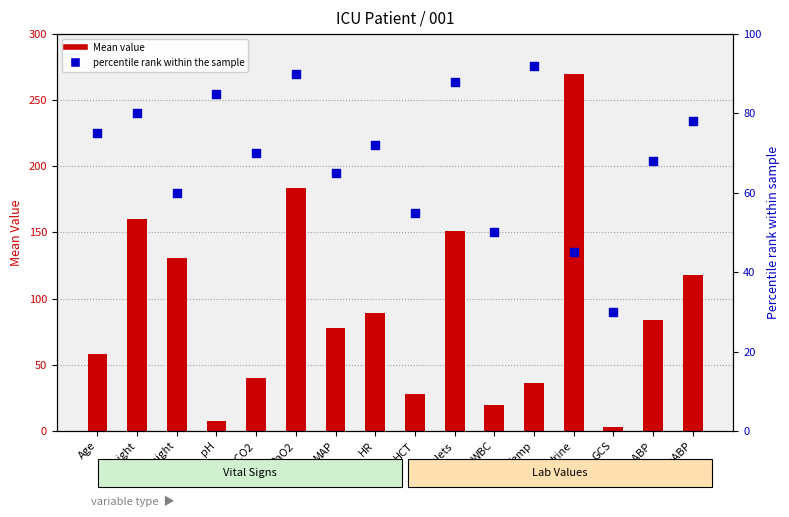

At which category is the sum across all series the highest?

Urine